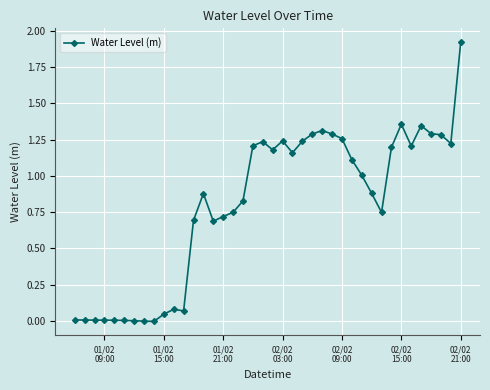

True or false: there are more than 1 points higher than both neighbors.

True